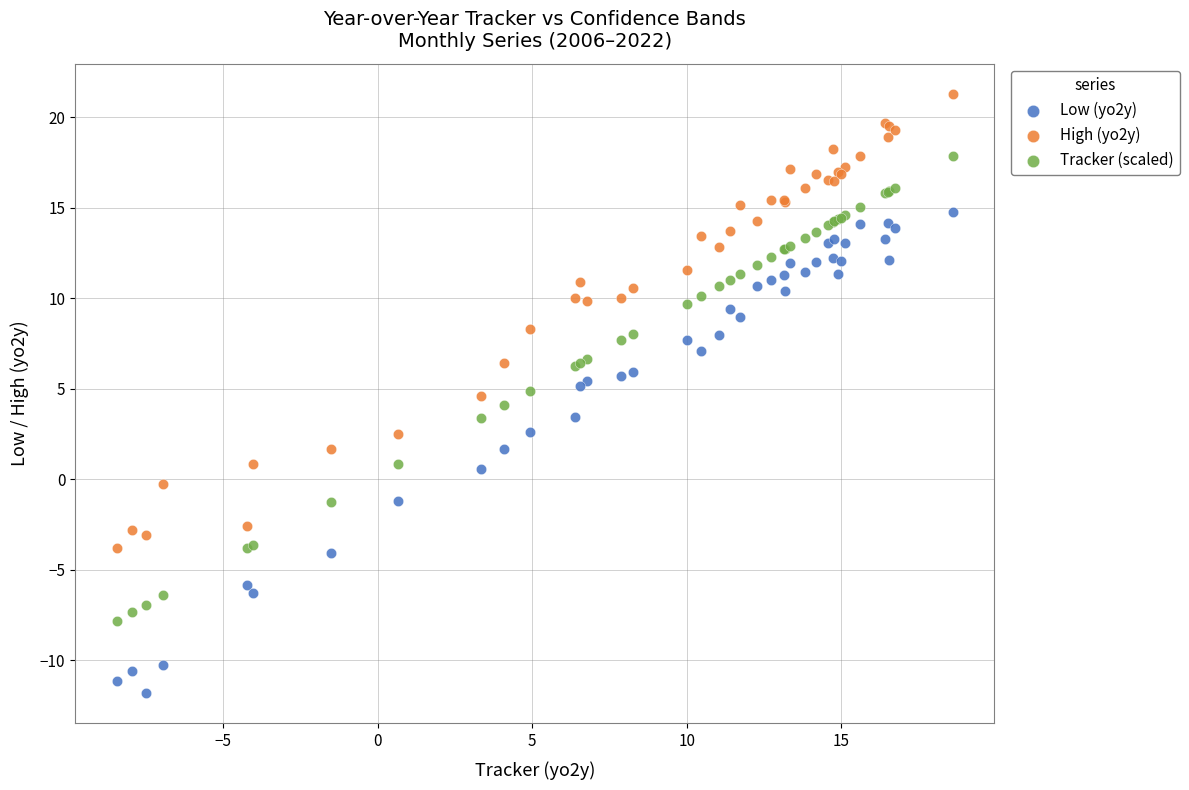

Which series reaches the minimum Y coordinate?

Low (yo2y)